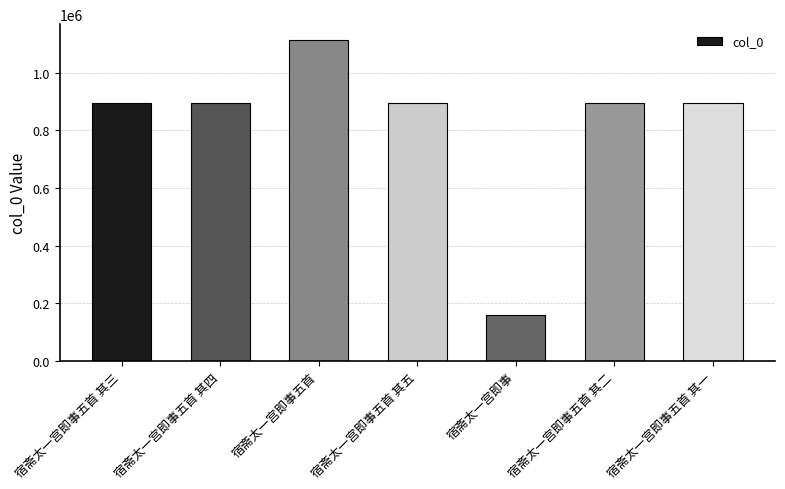

What is the value of the 1st bar from the left?

893897